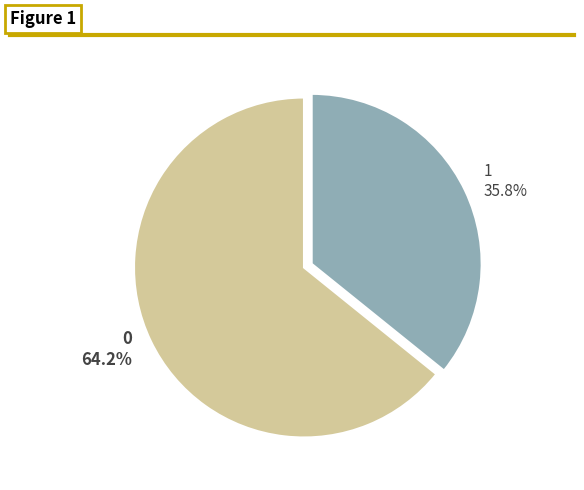

What is the smallest slice in the pie chart?

1